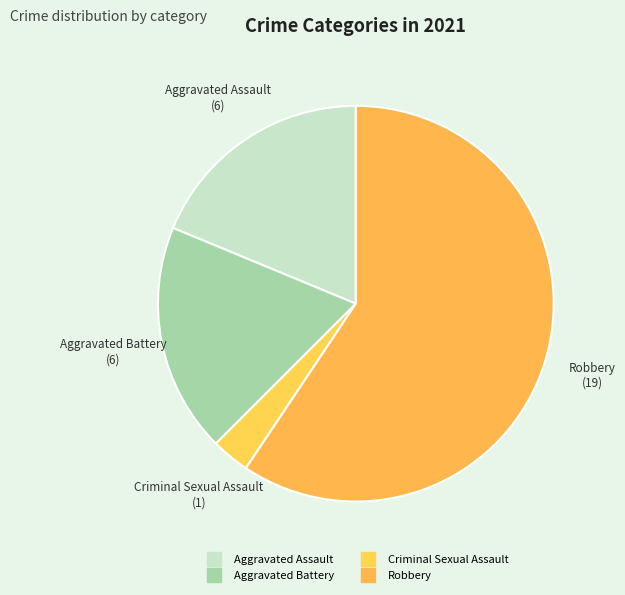

Count the number of slices in the pie.

4